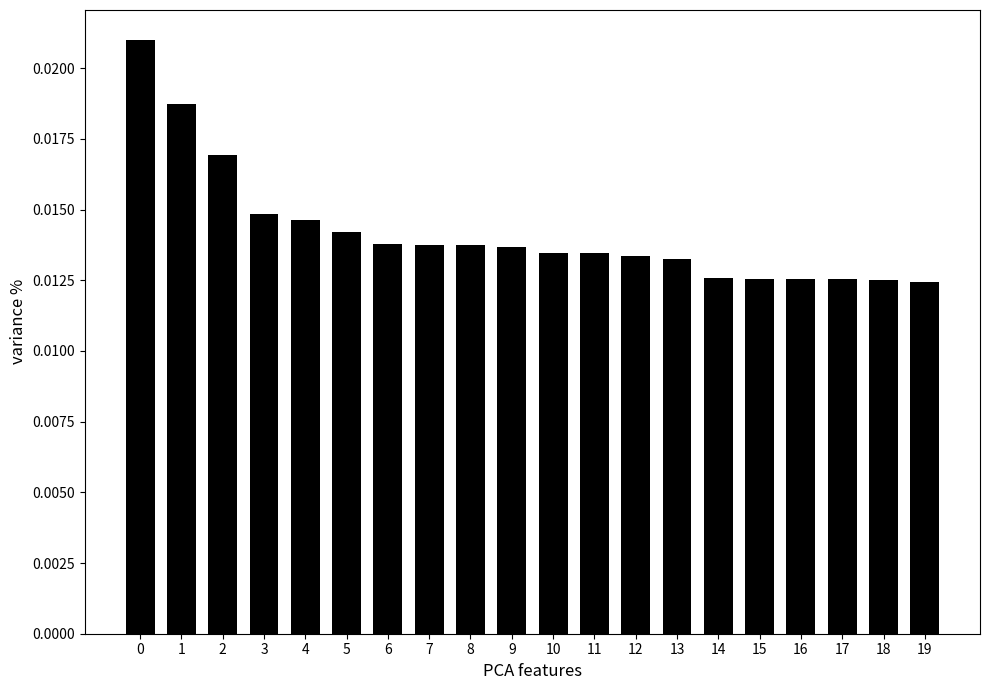

What is the sum of all values?

0.3